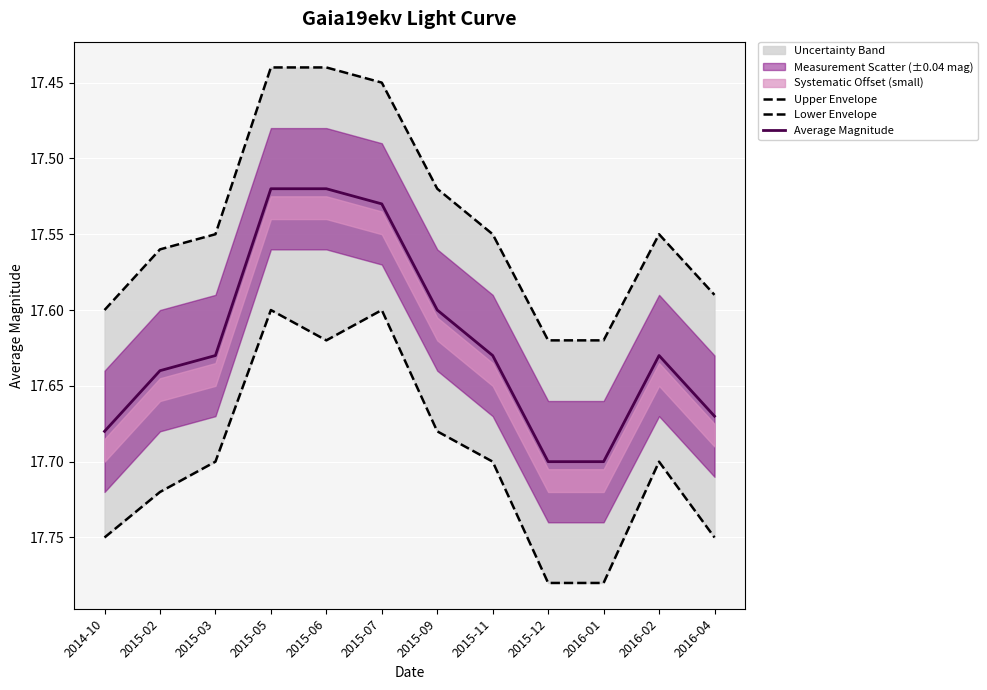

Is it true that Lower Envelope equals 17.6 at 2015-02?

True